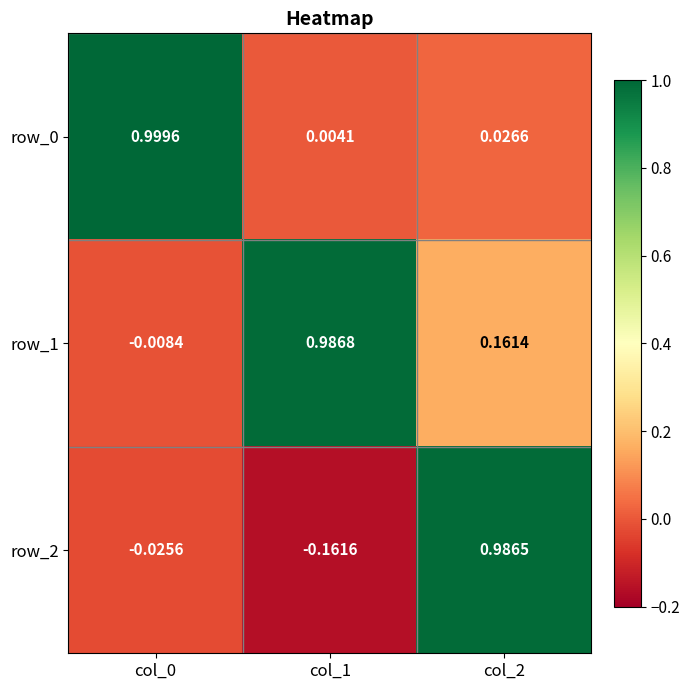

Is the value of row_1 at col_2 greater than the value of row_0 at col_1?

Yes